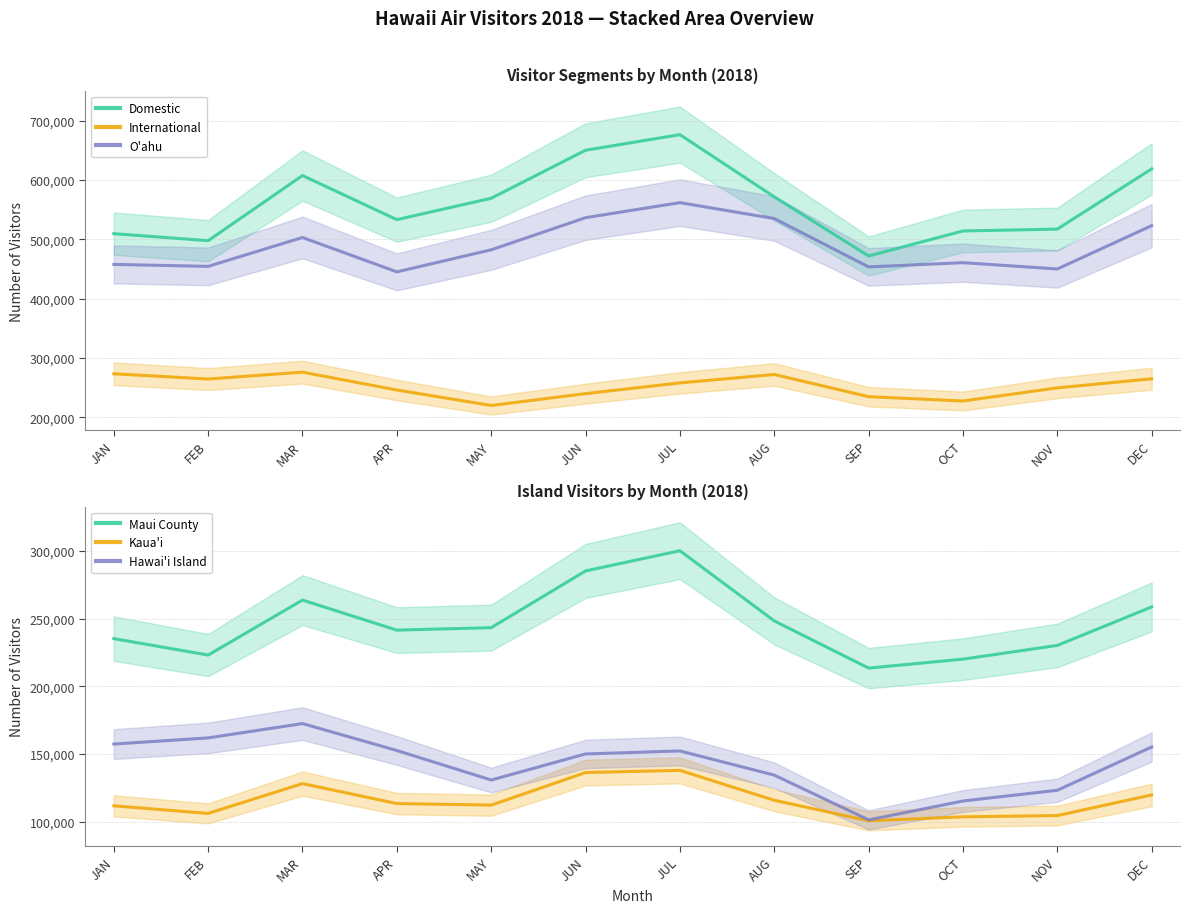

How many interior local peaks does the Domestic series have?

2